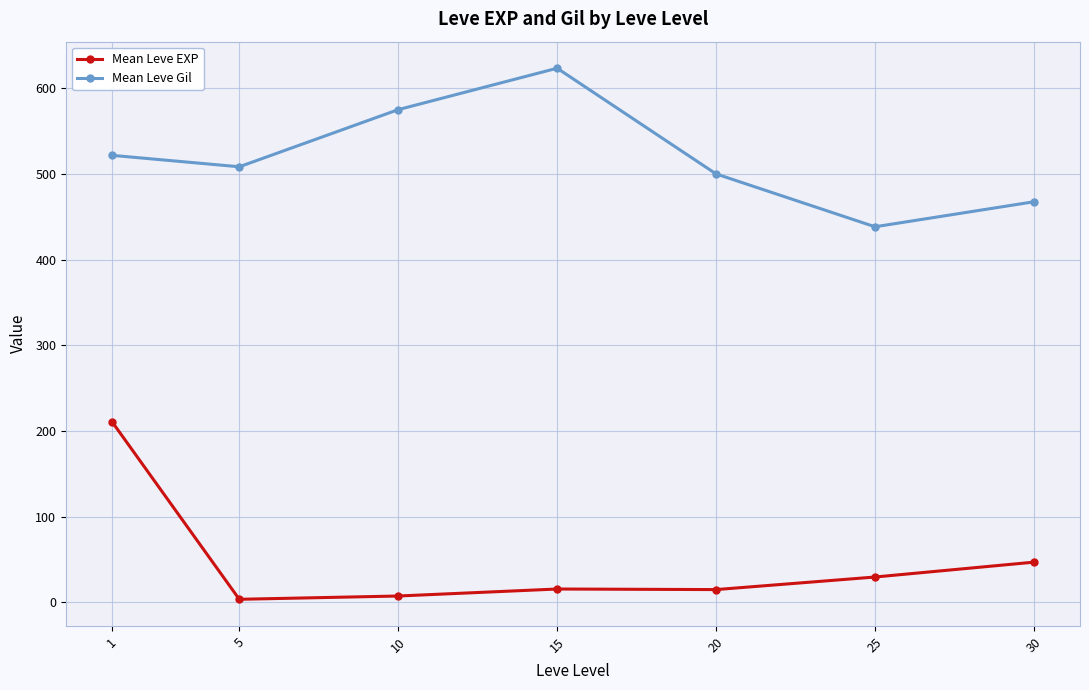

What is the value of the Mean Leve Gil point at the 3rd from the left?

575.0